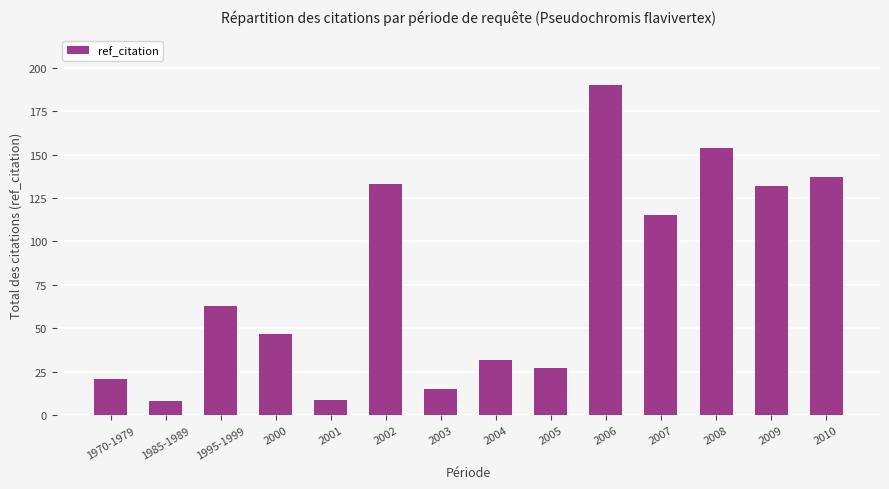

What is the minimum value shown in the chart?

8